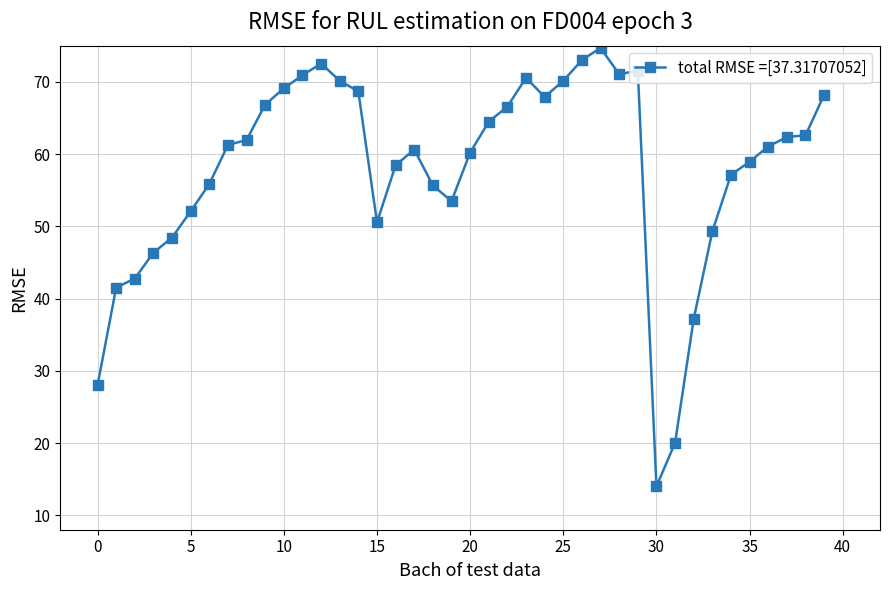

What is the smallest value displayed?

14.0